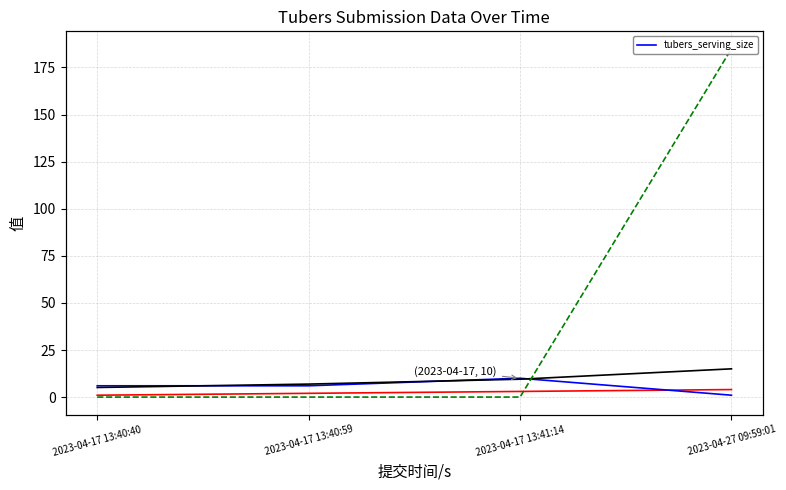

Approximately how many times larger is the value at 2023-04-17 13:41:14 compared to 2023-04-27 09:59:01?

10.0